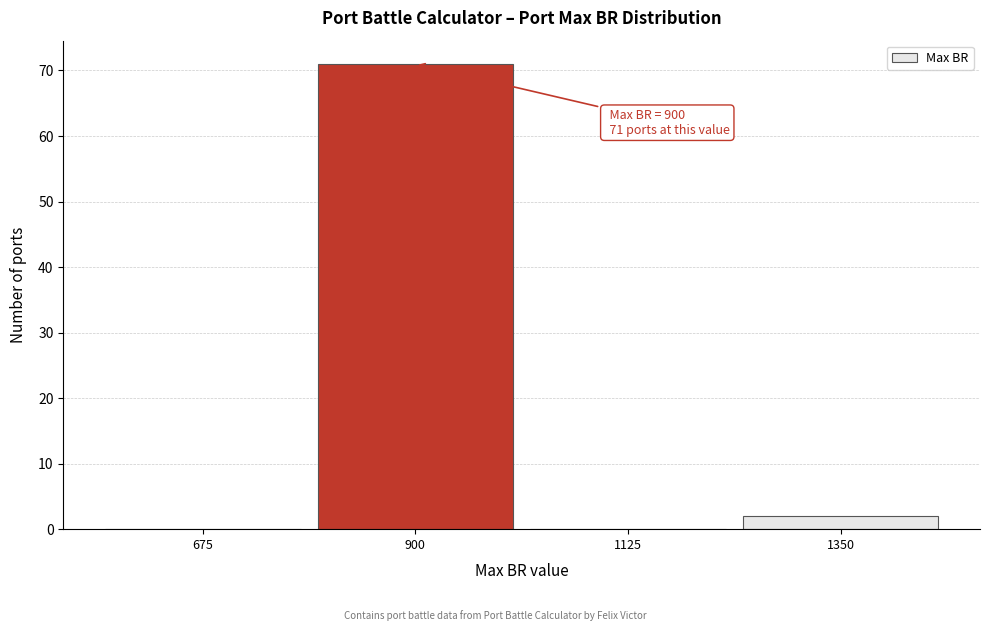

Reading left to right, what are all the values shown in this chart?

675=0	900=71	1125=0	1350=2